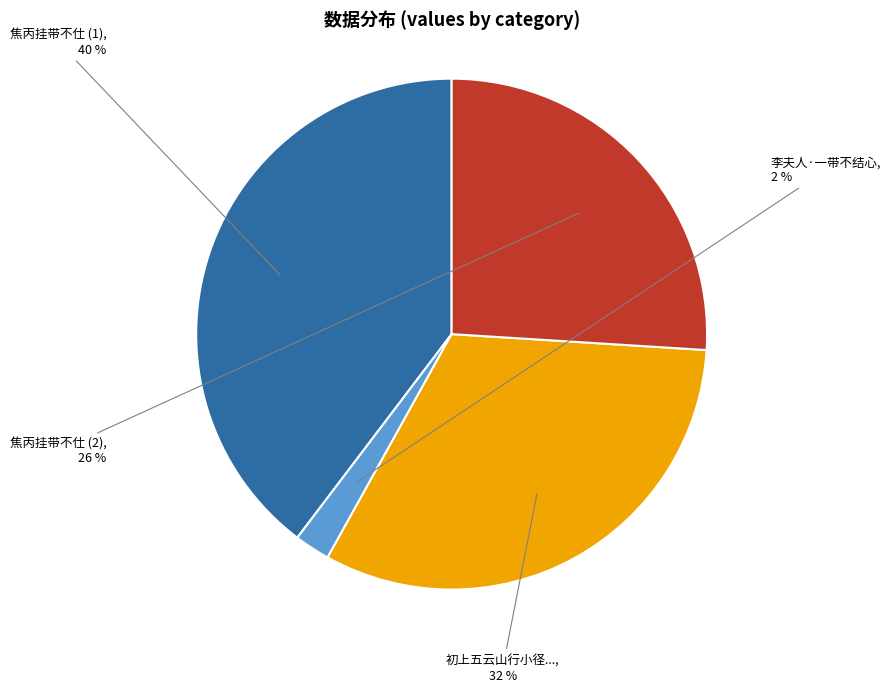

Which has a higher value, 焦丙挂带不仕 (1) or 李夫人·一带不结心?

焦丙挂带不仕 (1)